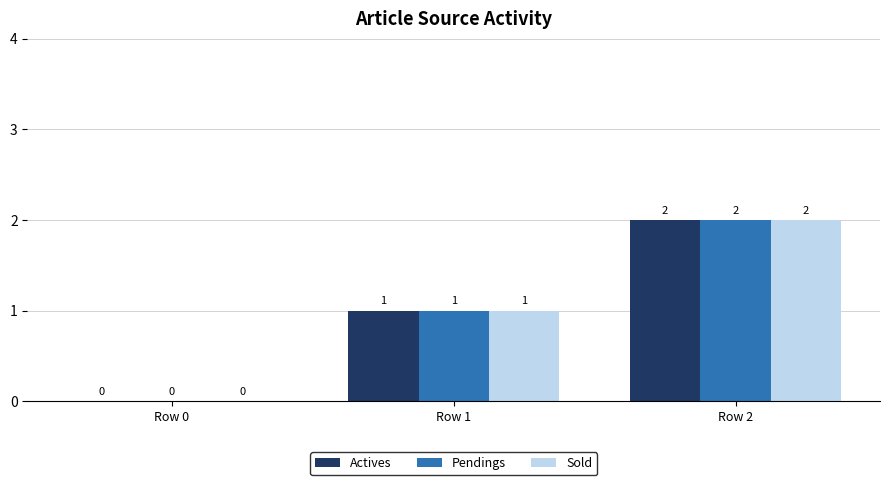

What is the highest value of the Pendings series?

2